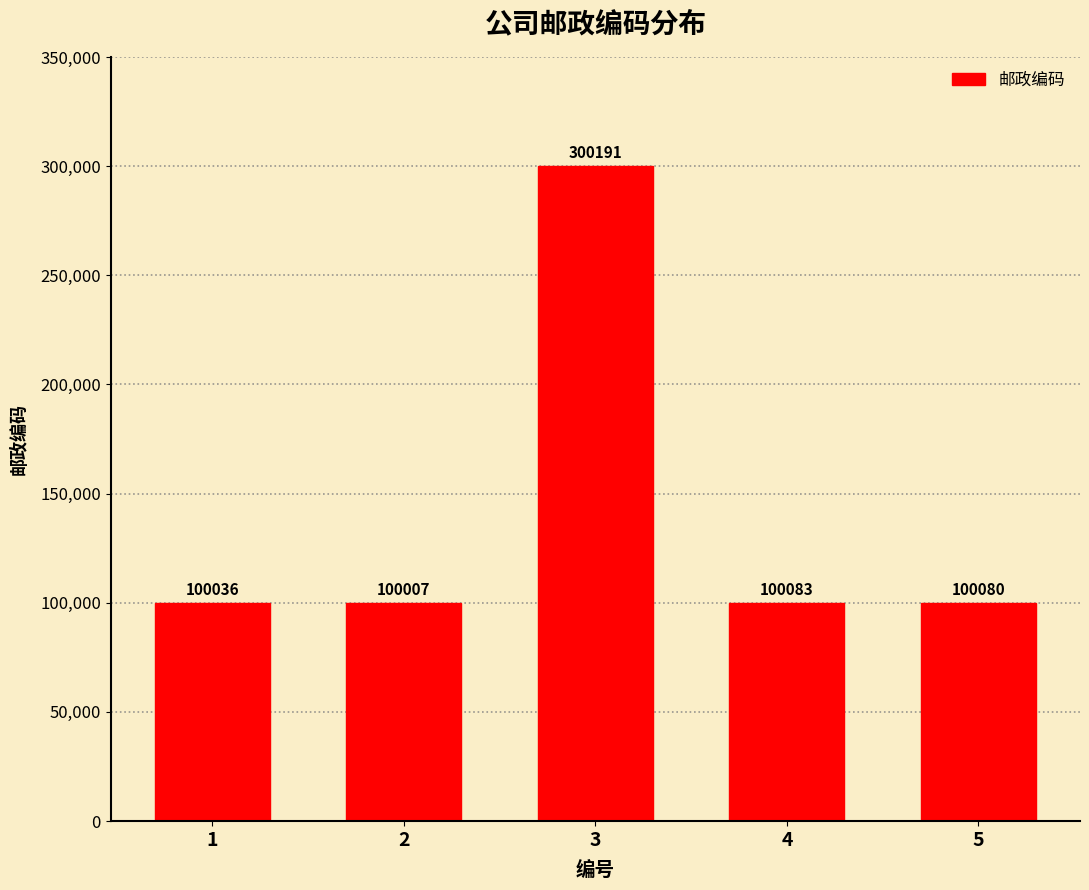

At which label does the data first exceed 100080?

3